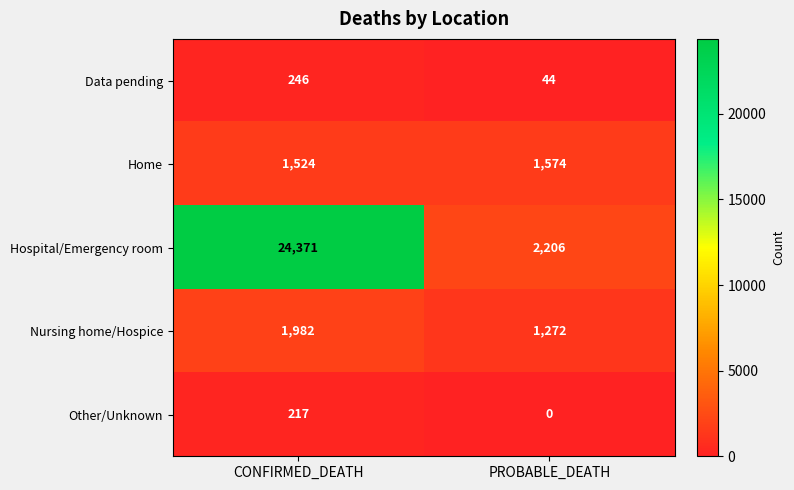

What is the spread (max minus min) of values at CONFIRMED_DEATH?

24154